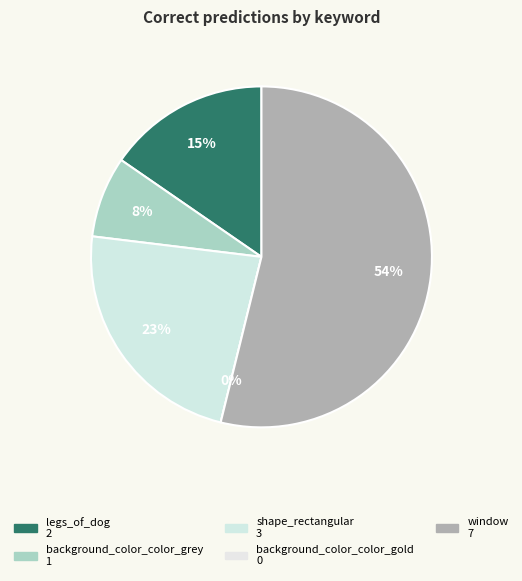

Does legs_of_dog account for over 50% of the chart?

No